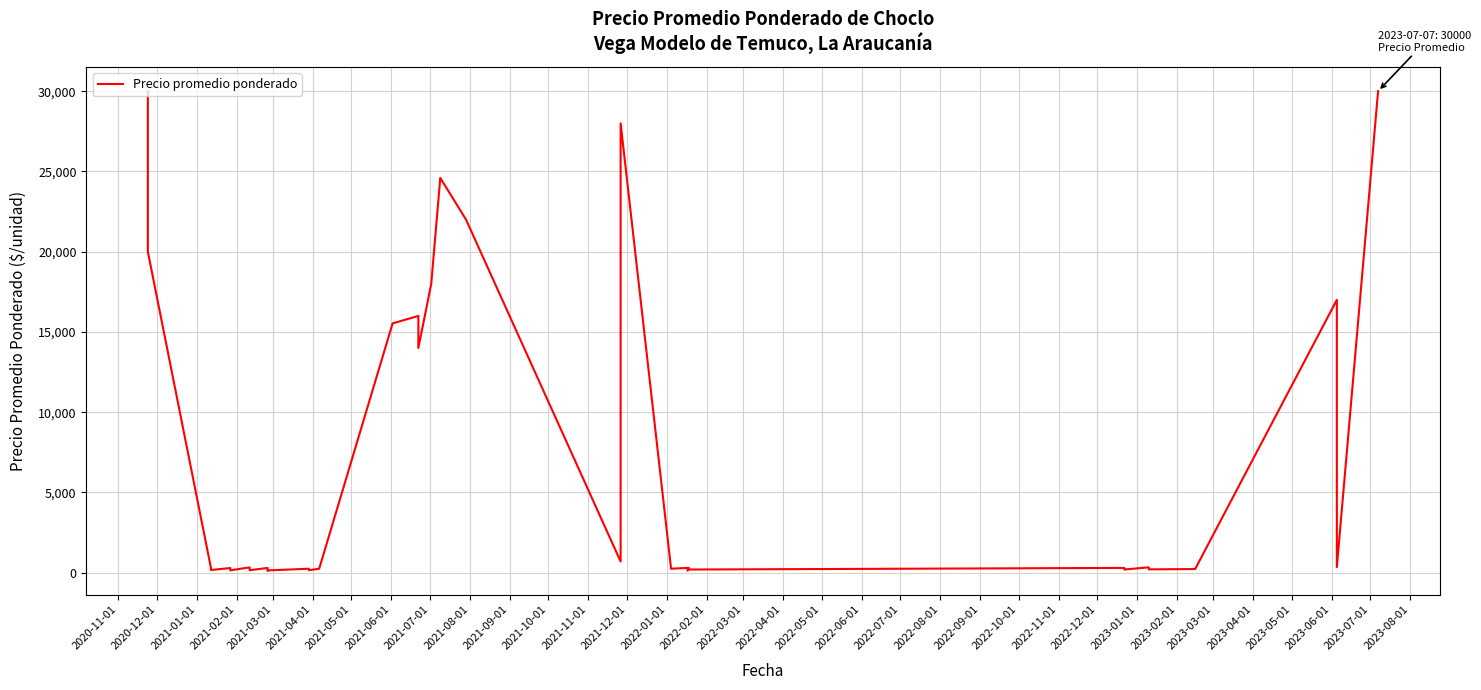

What is the value of the 8th point from the left?

156